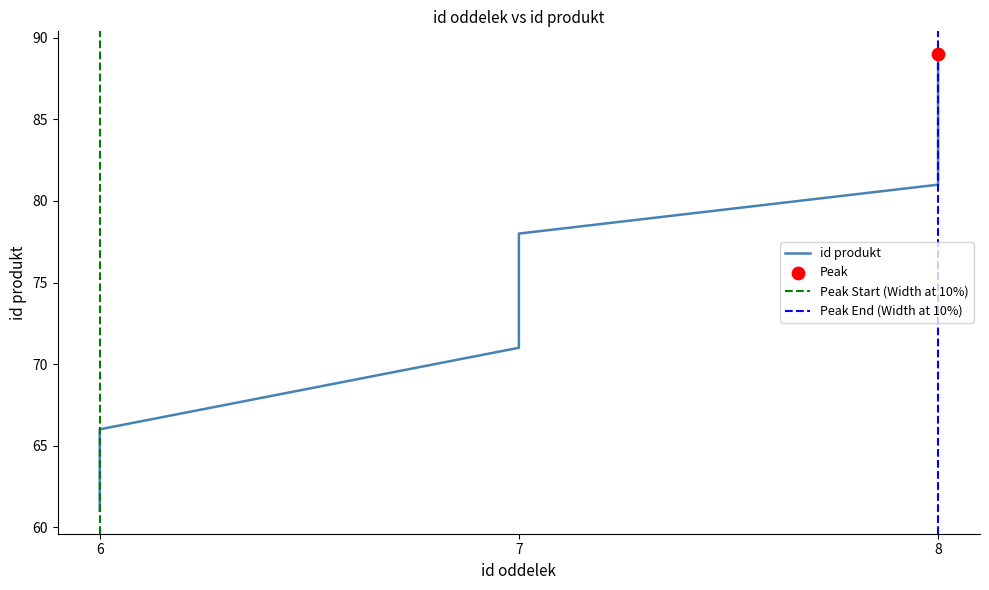

Which has a higher value, 7 or 8?

8